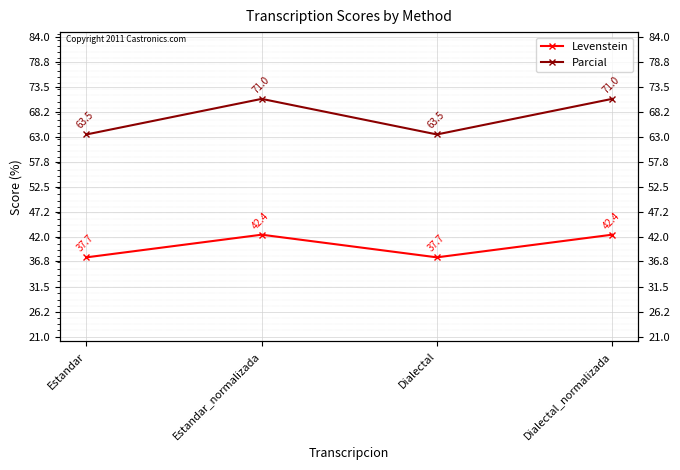

Rank the series by their average value, from lowest to highest.

Levenstein, Parcial